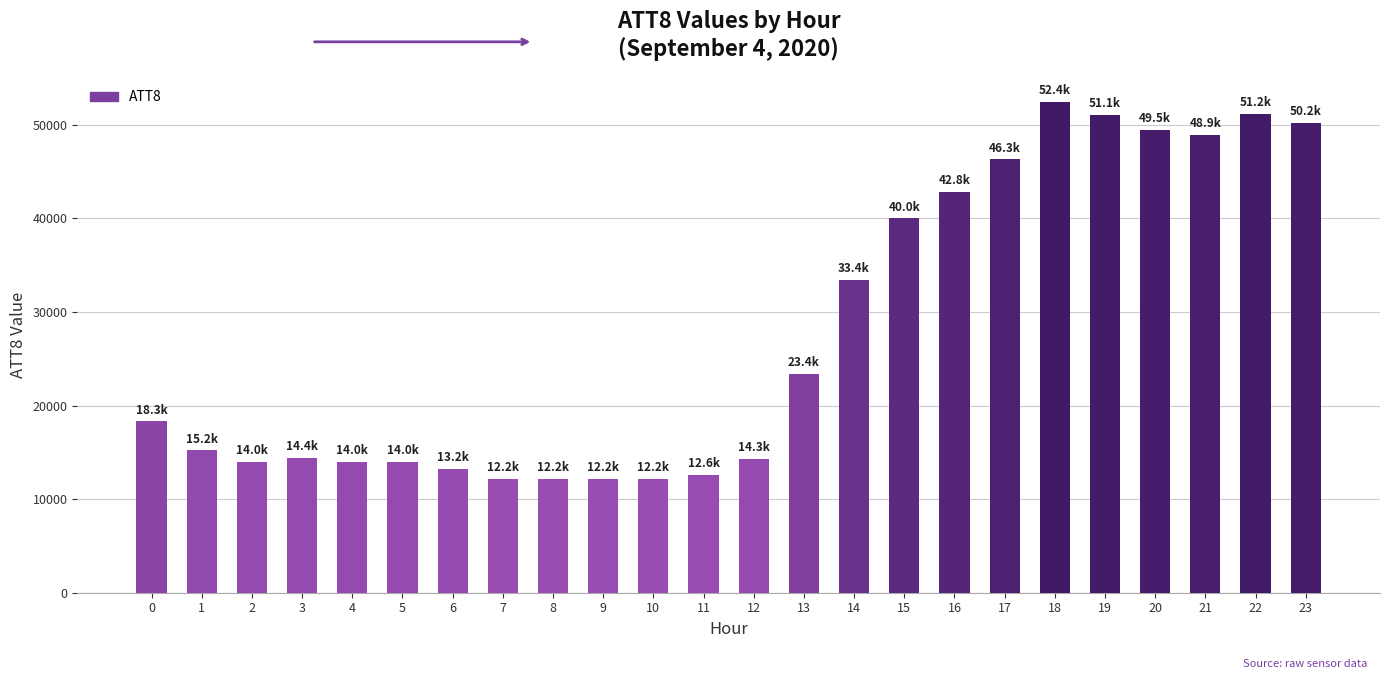

The value at 22 is 17689. True or false?

False